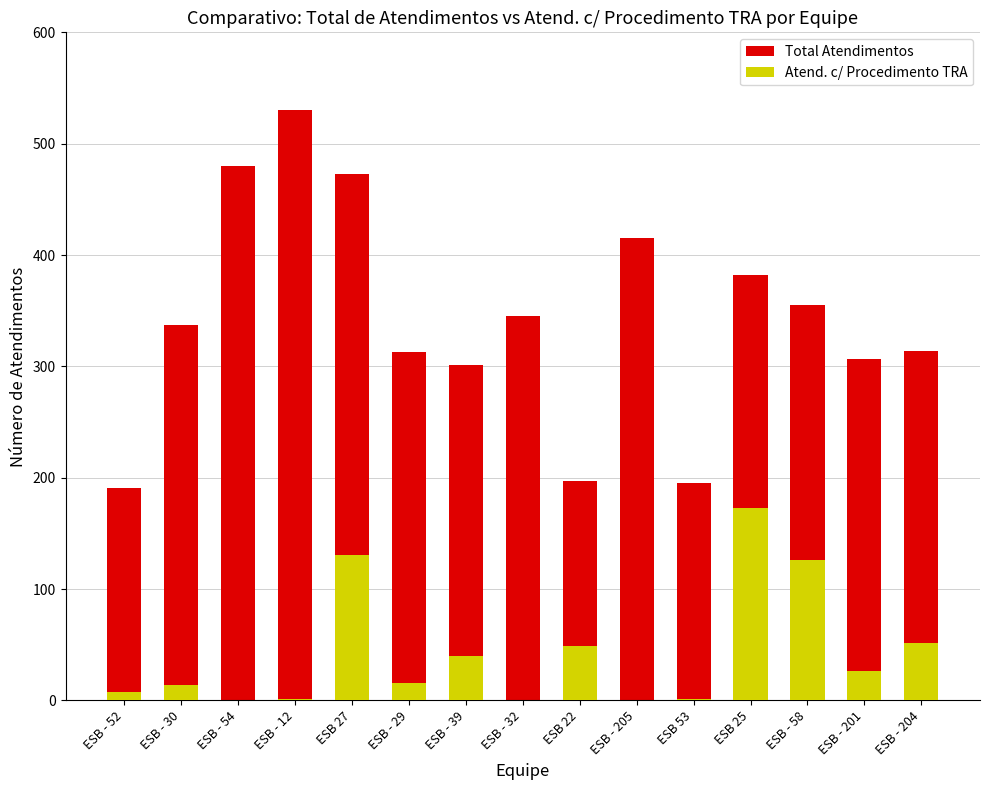

What is the difference between the highest and lowest values at ESB - 58?

229